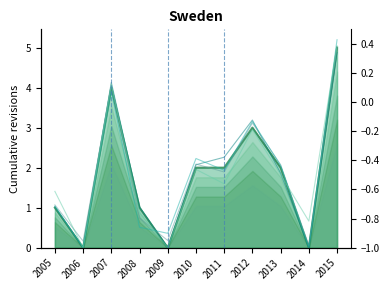

What is the average value?

2